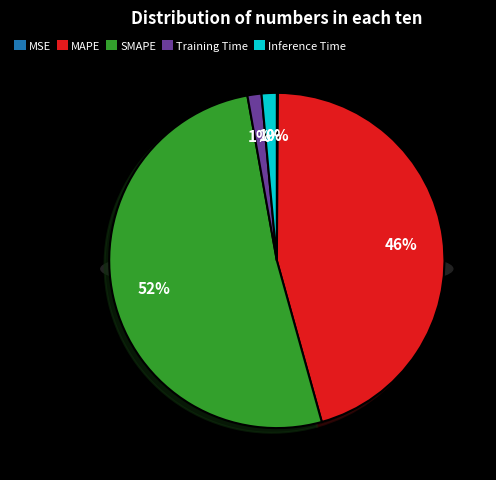

What portion of the pie excludes Inference Time?

98.5%